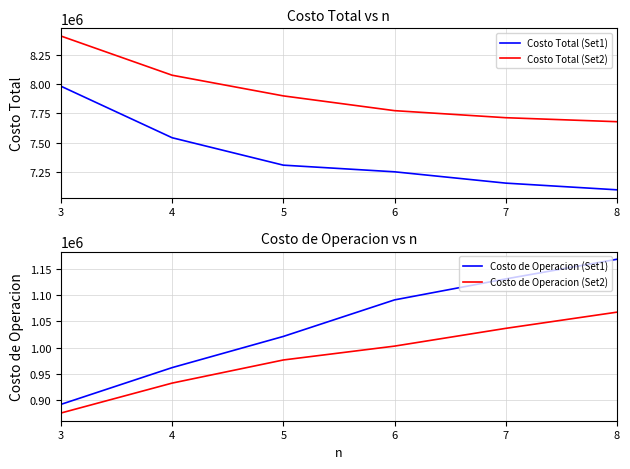

True or false: Costo Total (Set2) and Costo de Operacion (Set2) cross at least once.

False